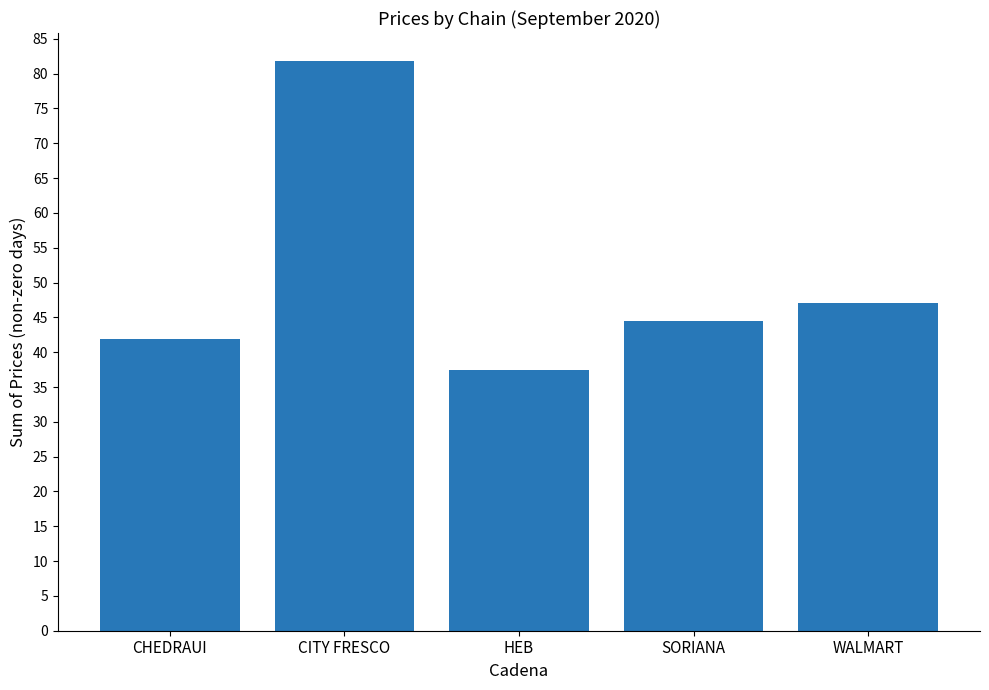

How many series are shown in this chart?

1